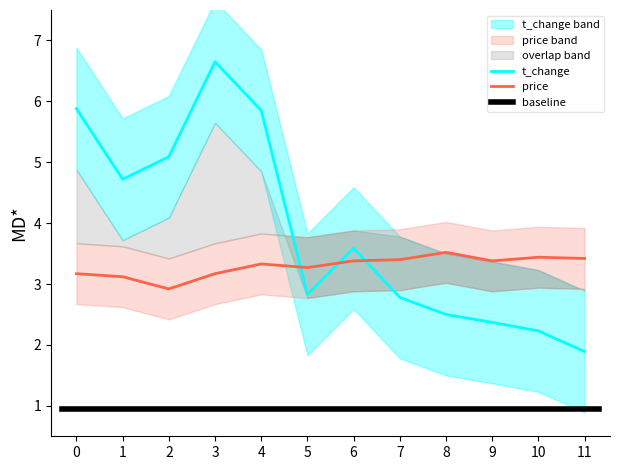

True or false: price has a value of 3.2 at 3.

True